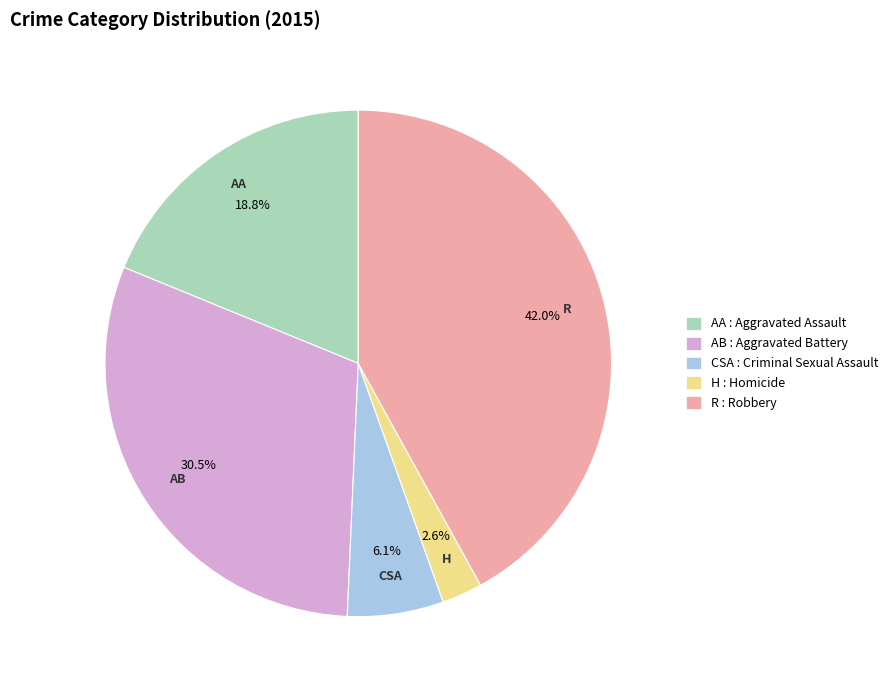

Is there any slice that represents more than half of the pie?

No